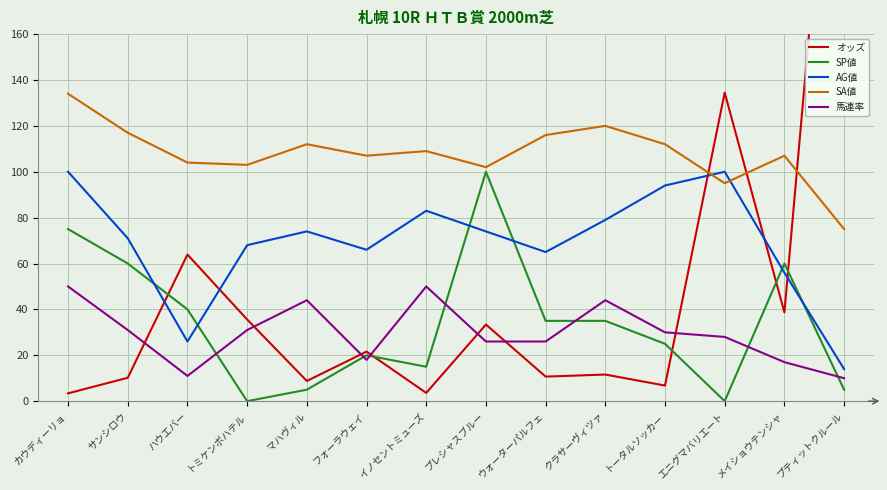

Which series has the largest range (max minus min)?

オッズ